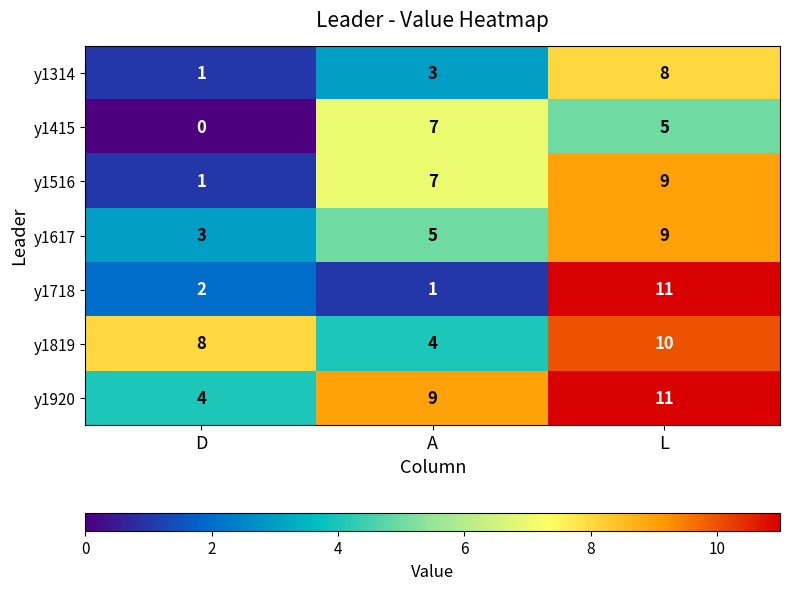

The y1819 series shows 8 at D. True or false?

True